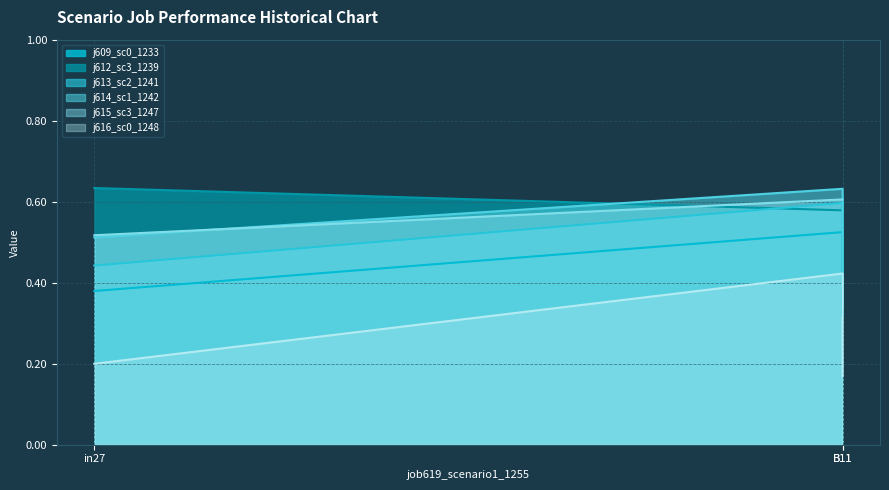

The job615_scenario3_1247 series shows 0.5 at in27. True or false?

True